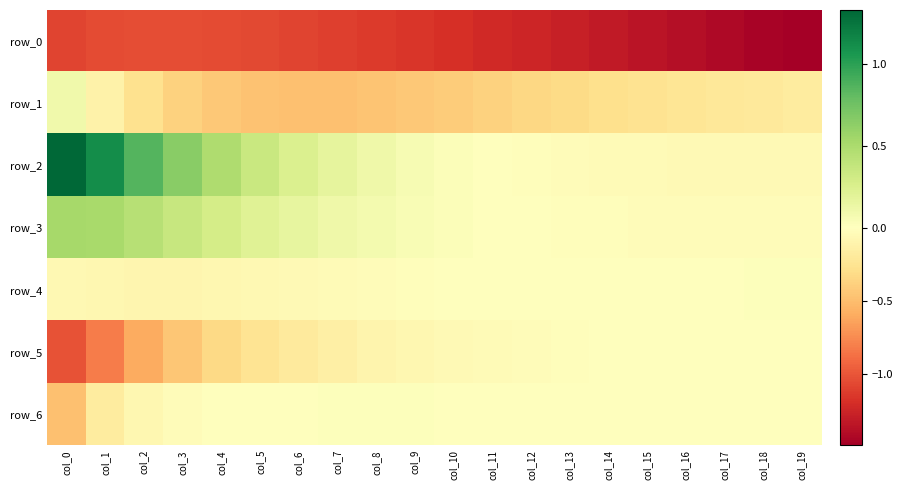

Which has a higher value, col_5 or col_15?

col_5